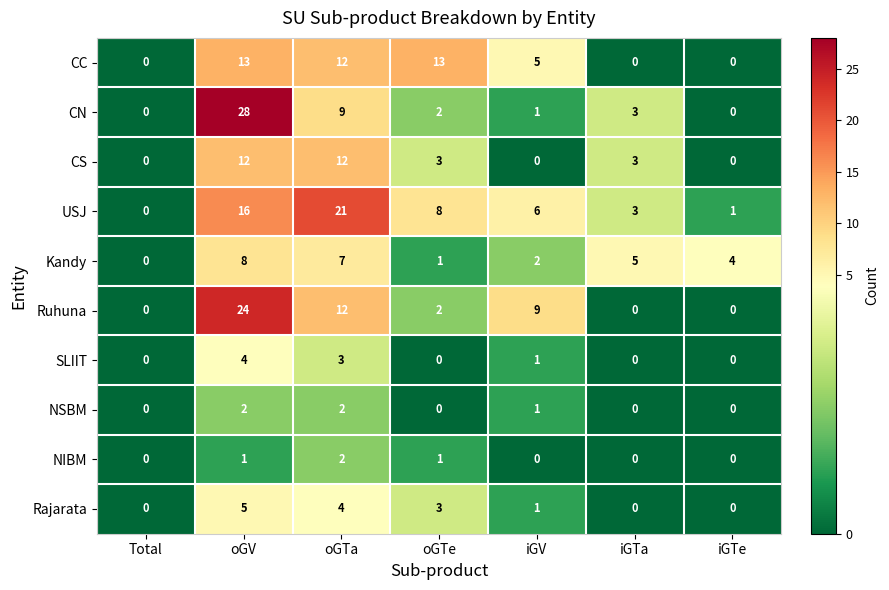

Which label corresponds to the largest value in the chart?

oGV